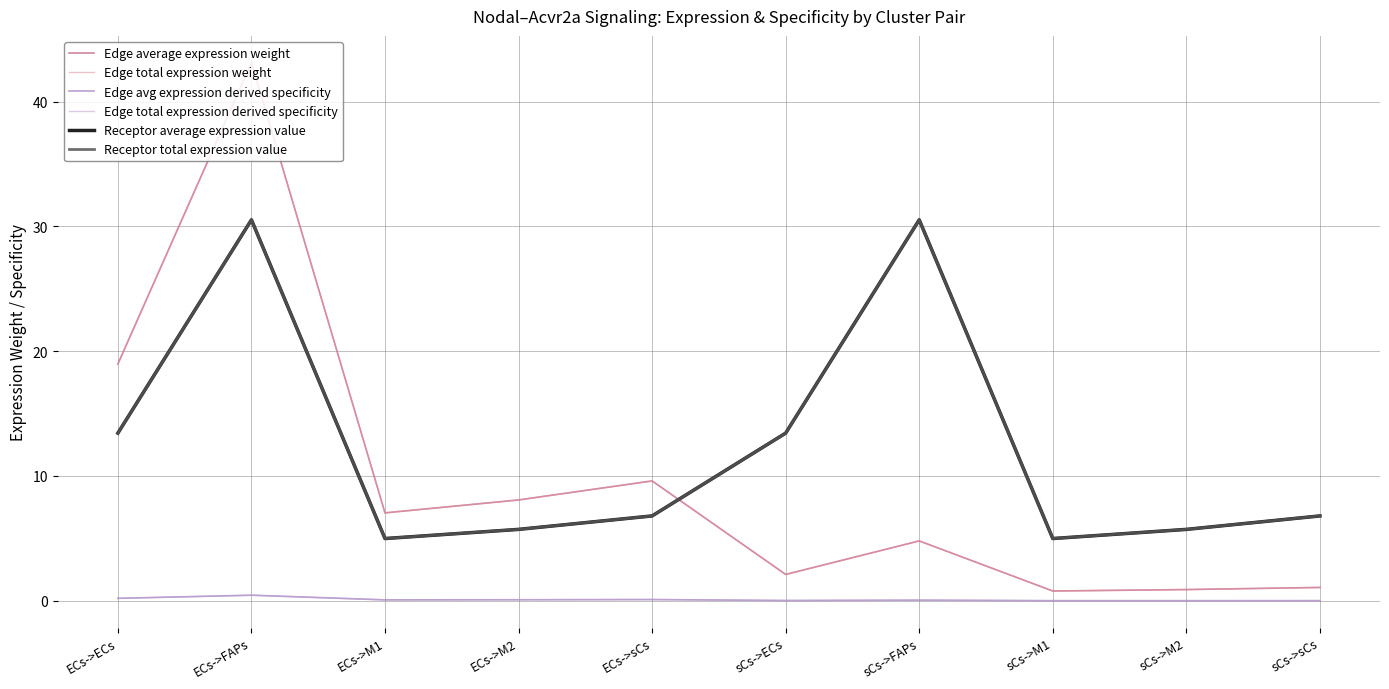

Is this an area chart (filled region under the line)?

No